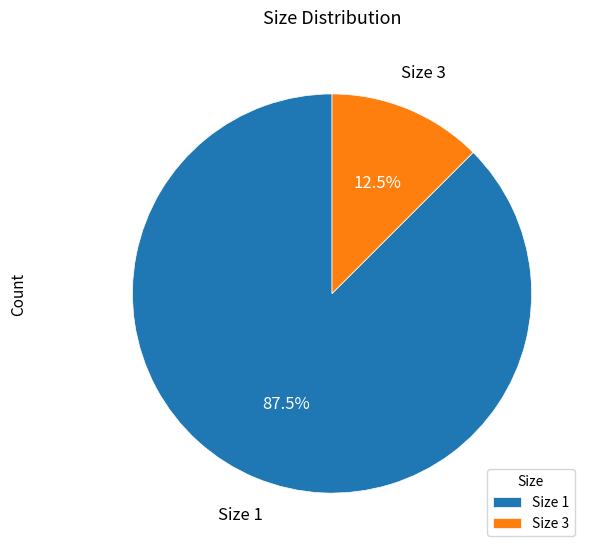

Rank the categories by value from lowest to highest.

Size 3, Size 1